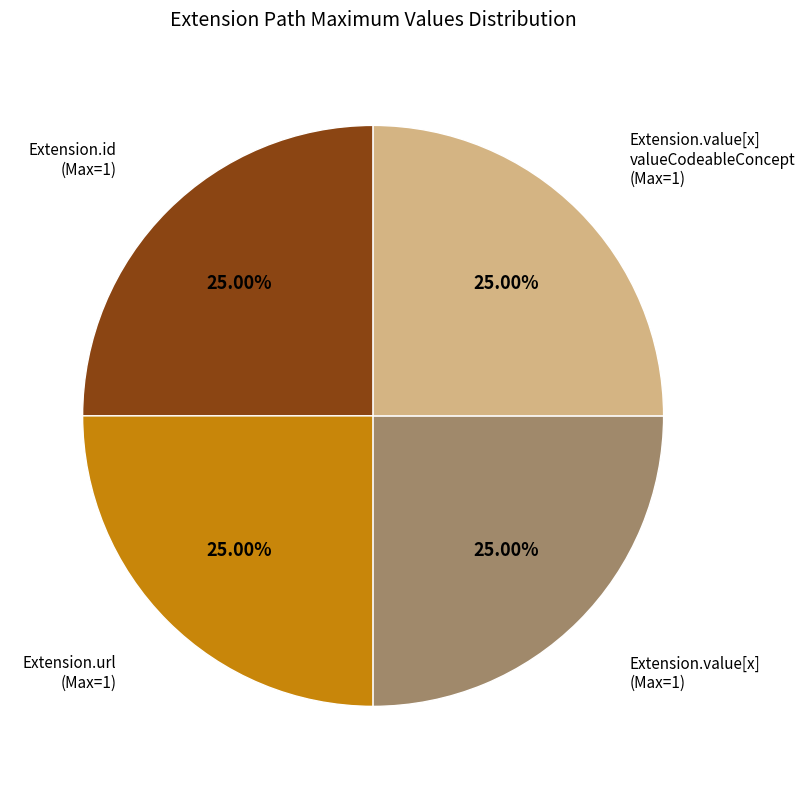

Does Extension.id (Max=1) account for over 50% of the chart?

No